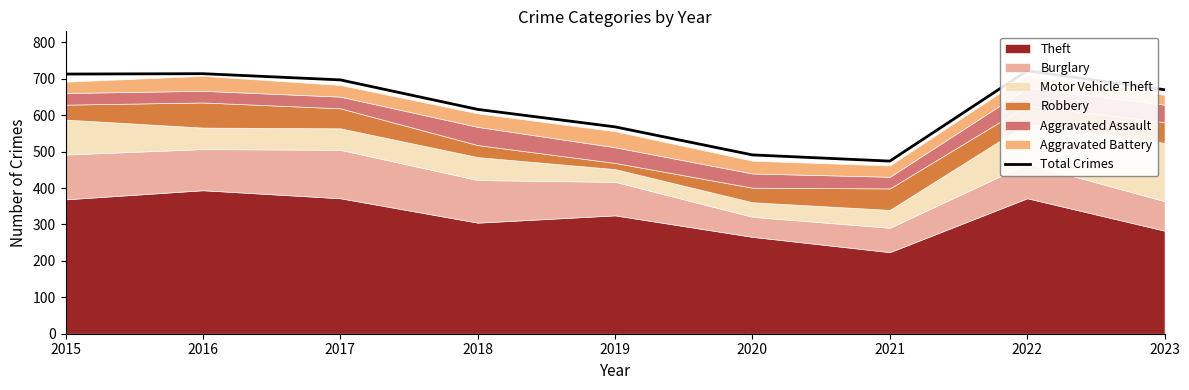

List the labels in order of value, smallest first.

2021, 2020, 2019, 2018, 2023, 2017, 2015, 2016, 2022